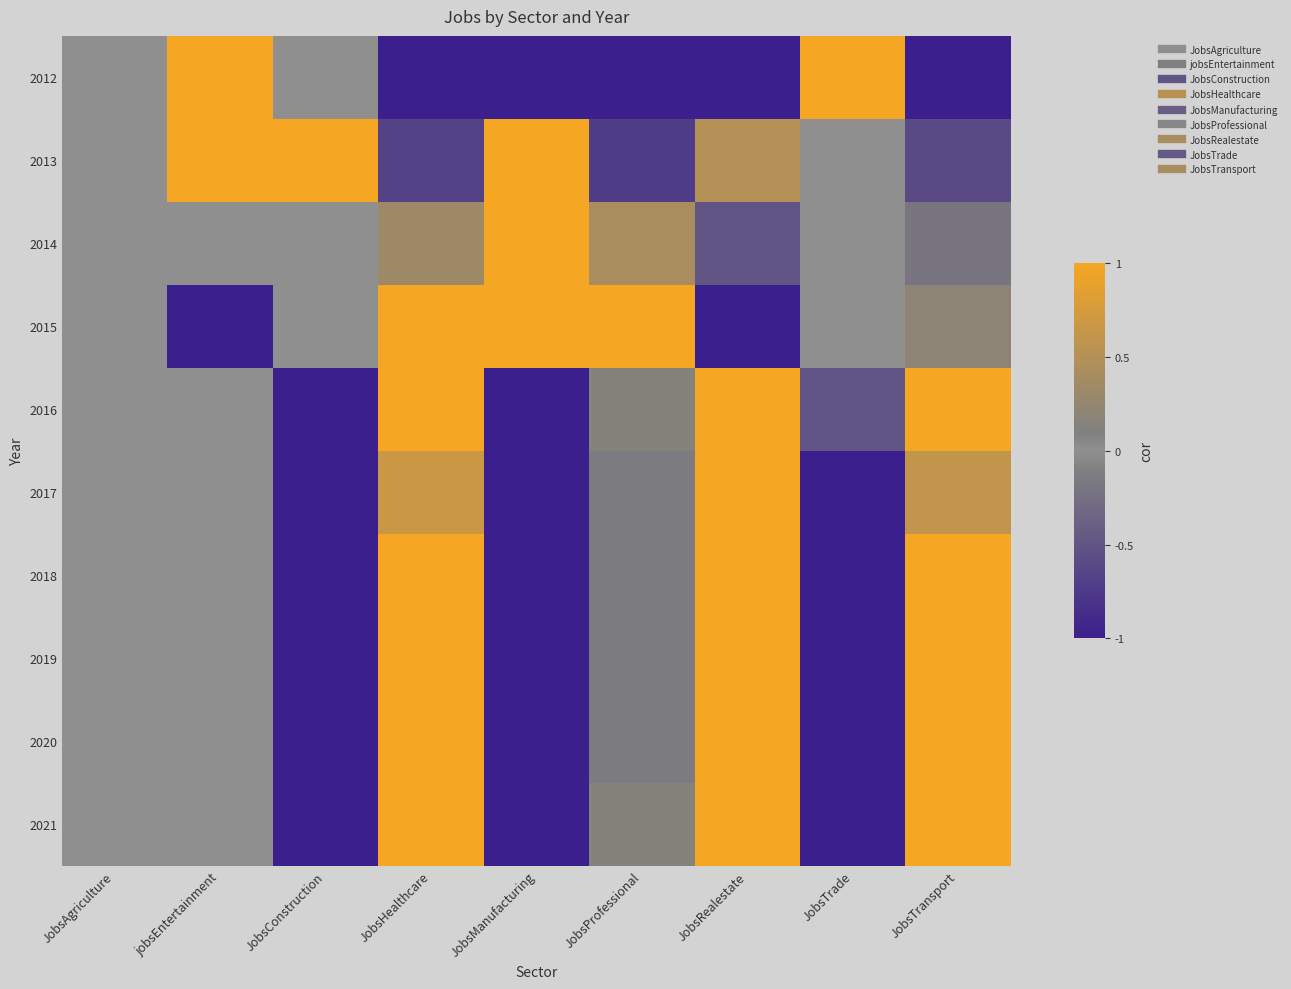

What is the smallest value displayed?

-1.0